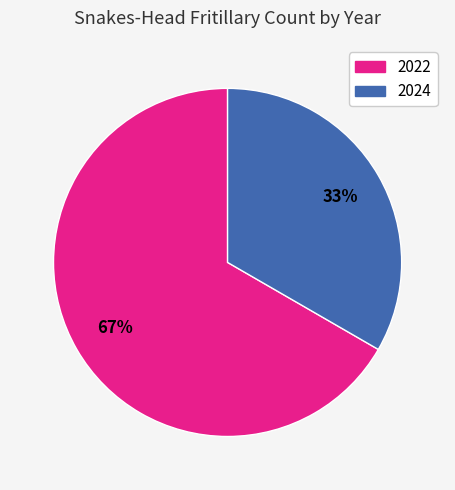

Count the number of slices in the pie.

2